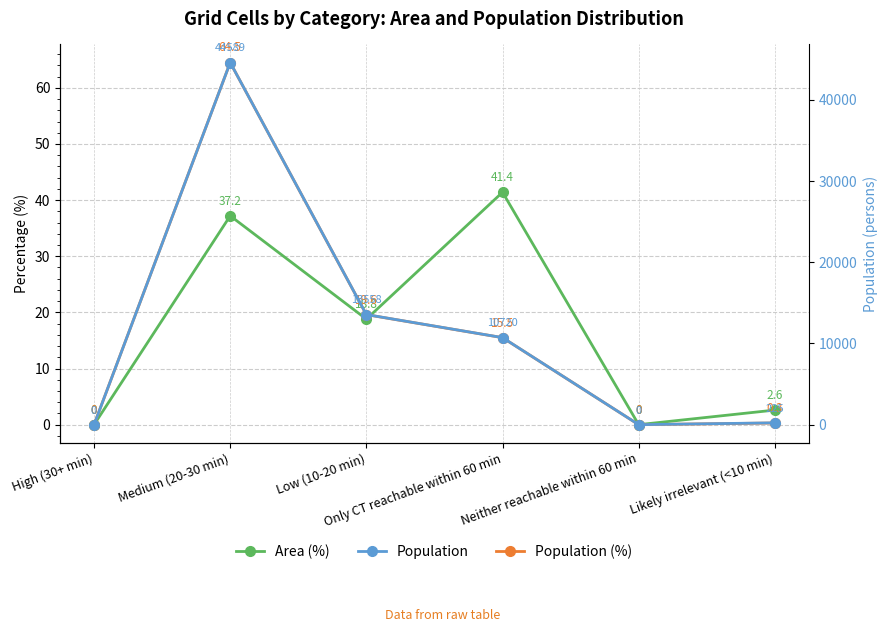

Which category has the highest value in the Population (%) series?

Medium (20-30 min)